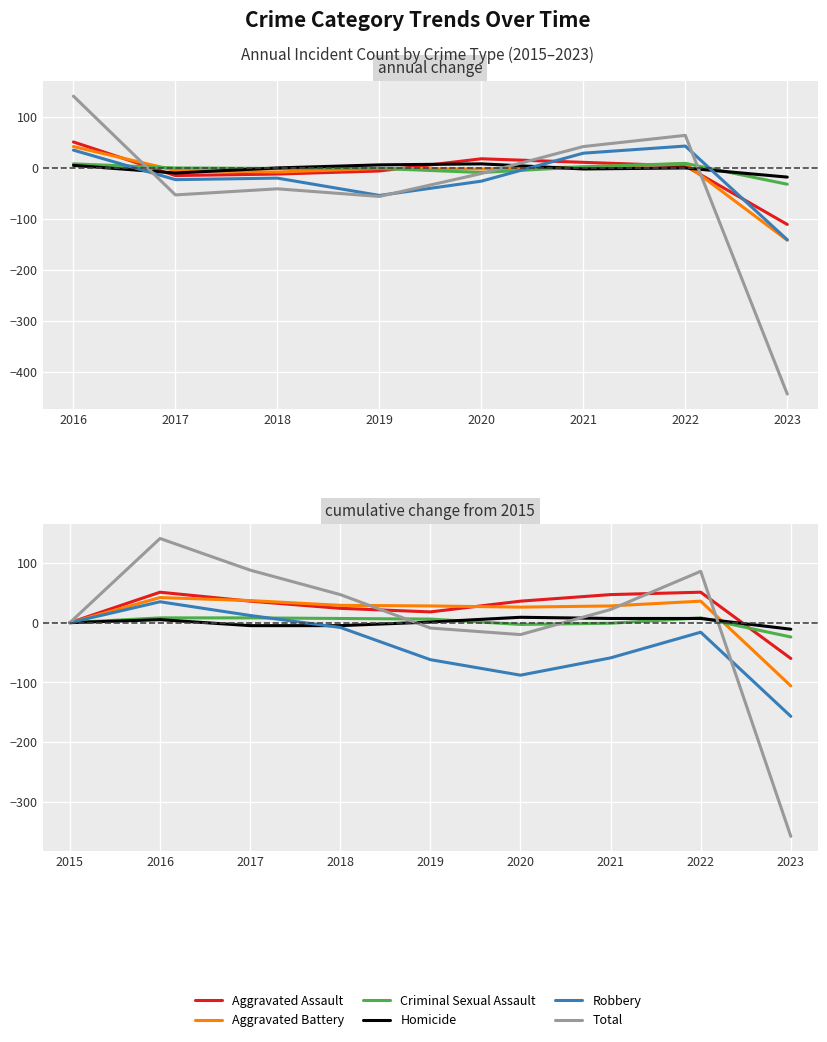

What is the value of the Robbery point at the 5th from the left?

-62